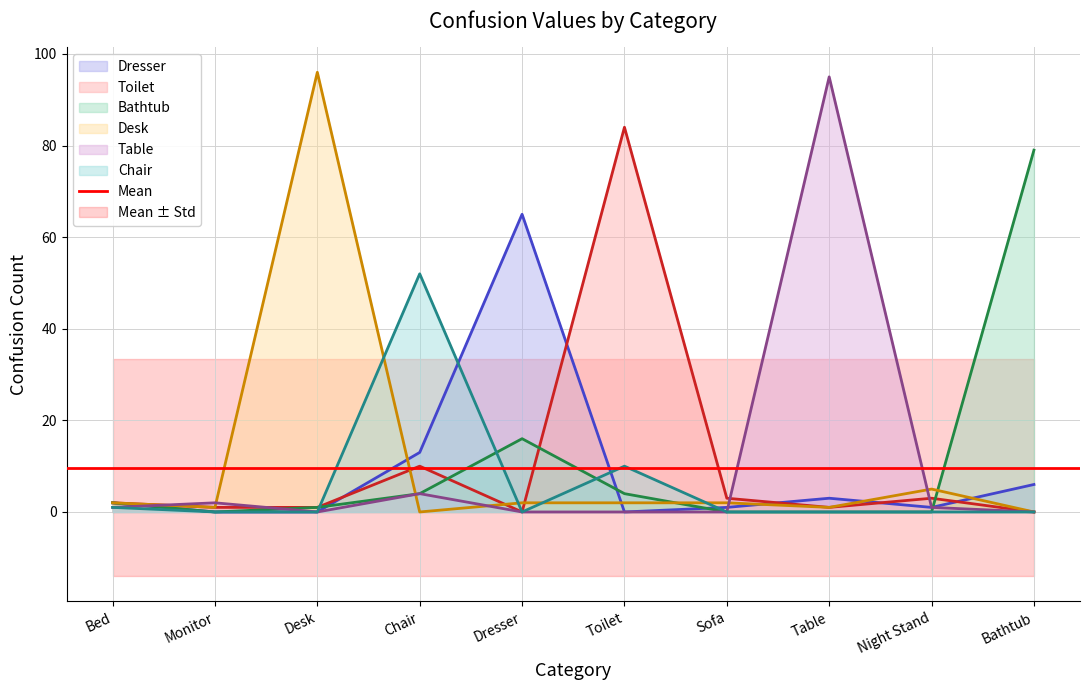

Where is the first local maximum for Dresser?

Dresser